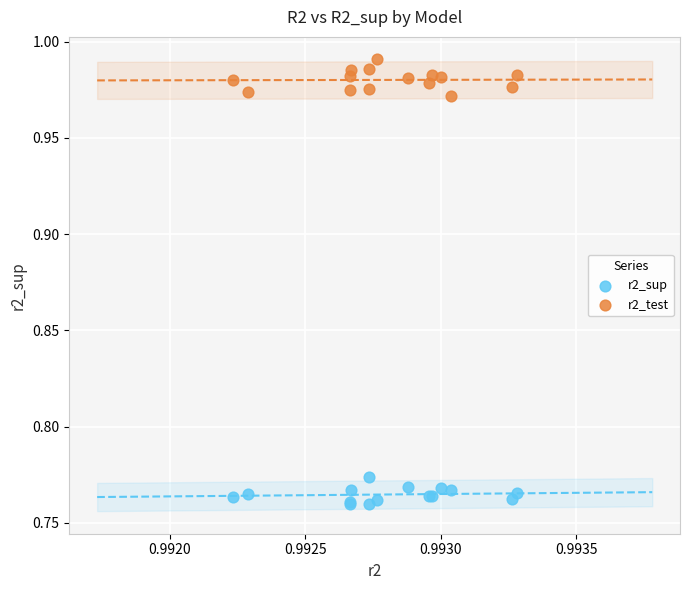

Which series contains the lowest Y value?

r2_sup